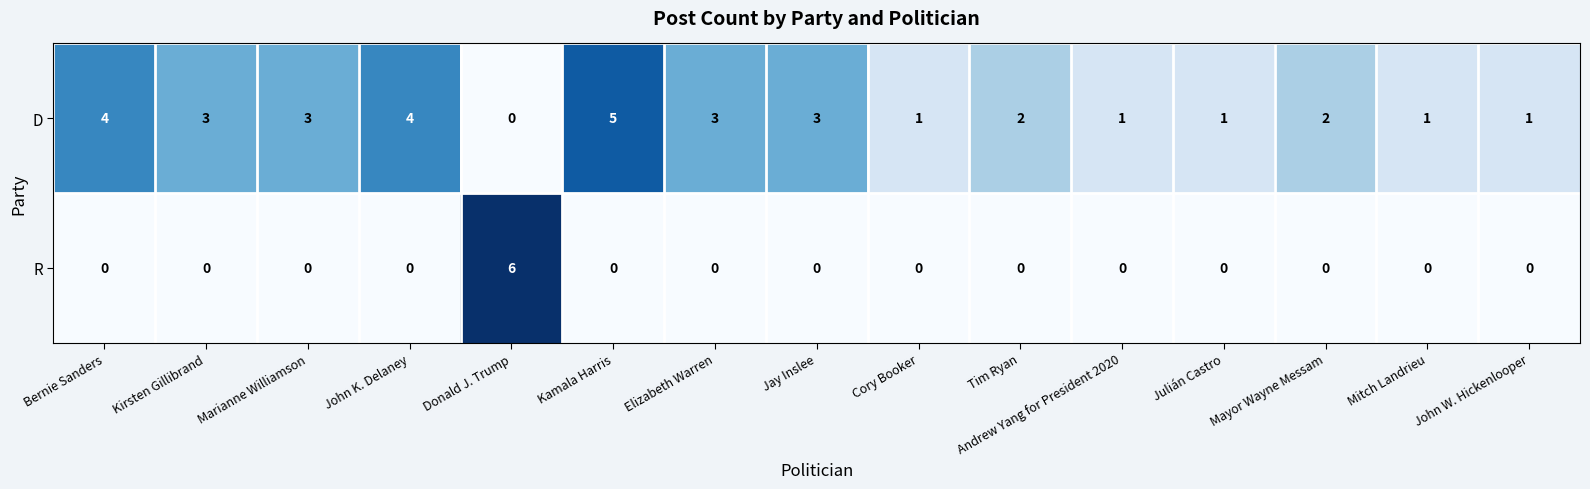

At how many categories does at least one series exceed 0?

15